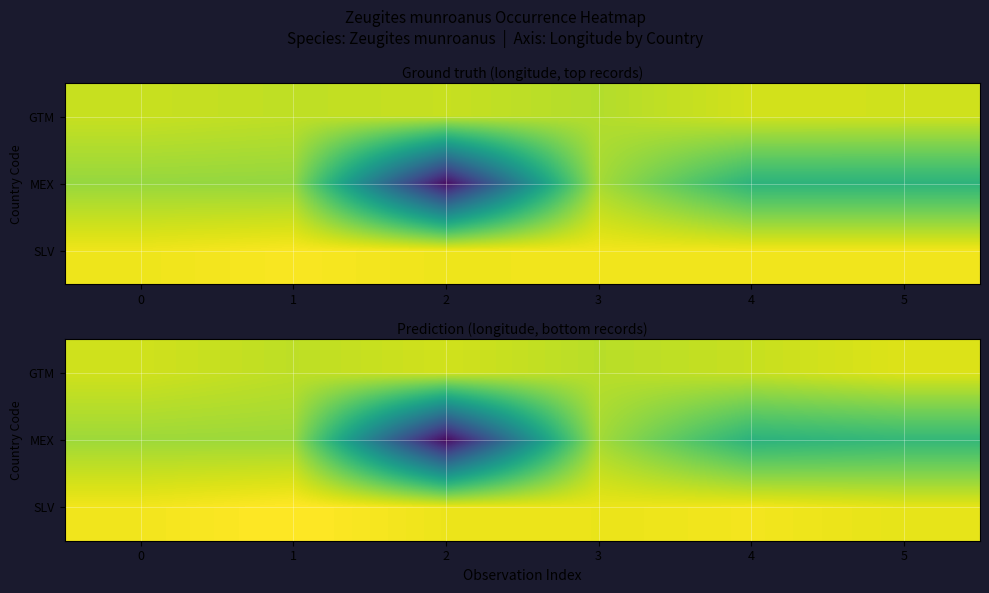

Is the value of GTM at 2 greater than the value of SLV at 2?

No